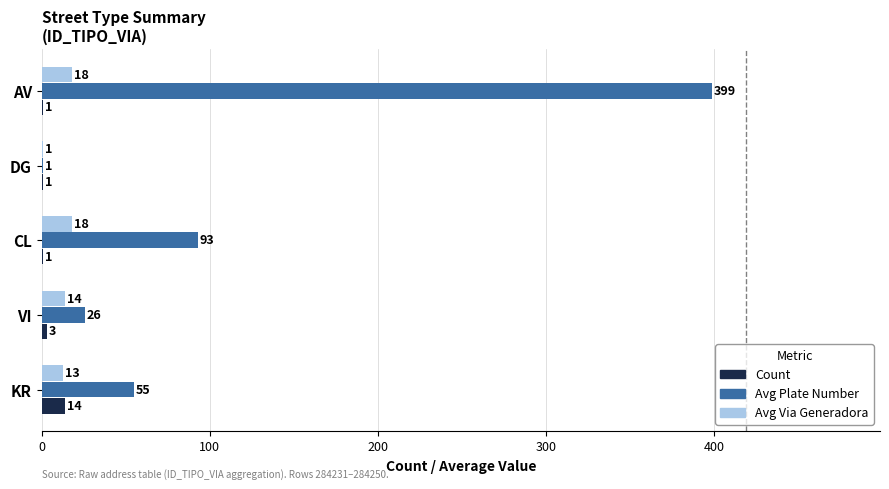

How many Count values are between 1 and 3?

4